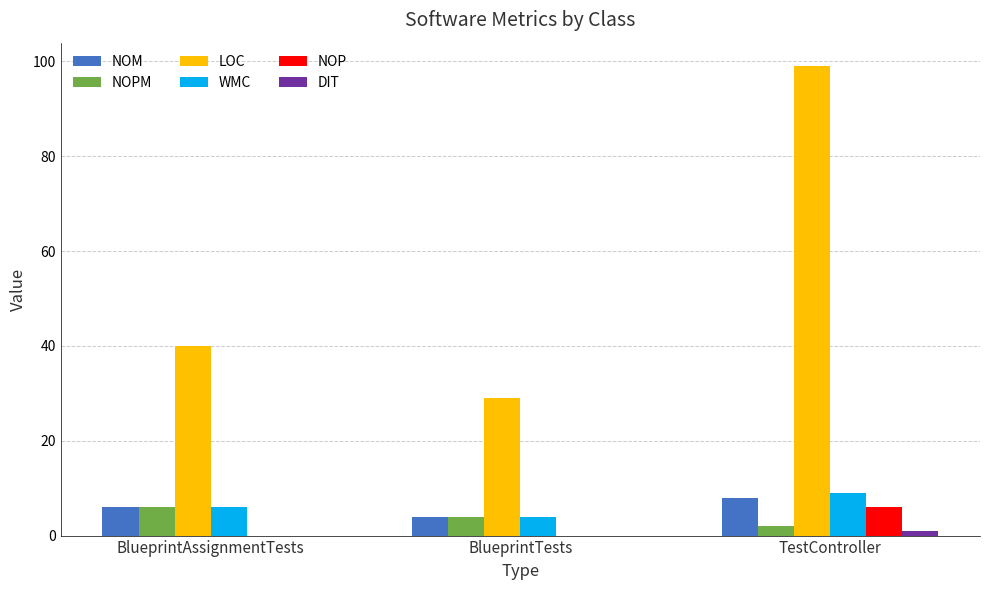

What is the greatest value displayed?

99